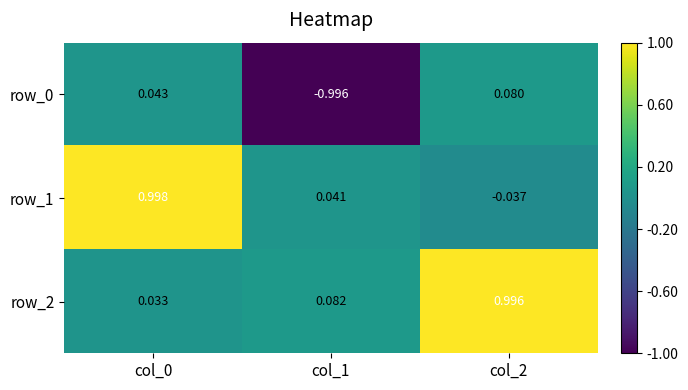

What is the average value of the row_1 series?

0.3